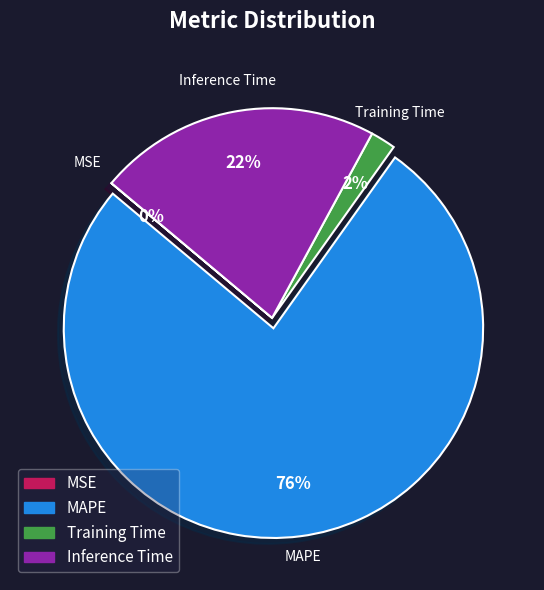

True or false: MAPE accounts for 82% of the total.

False